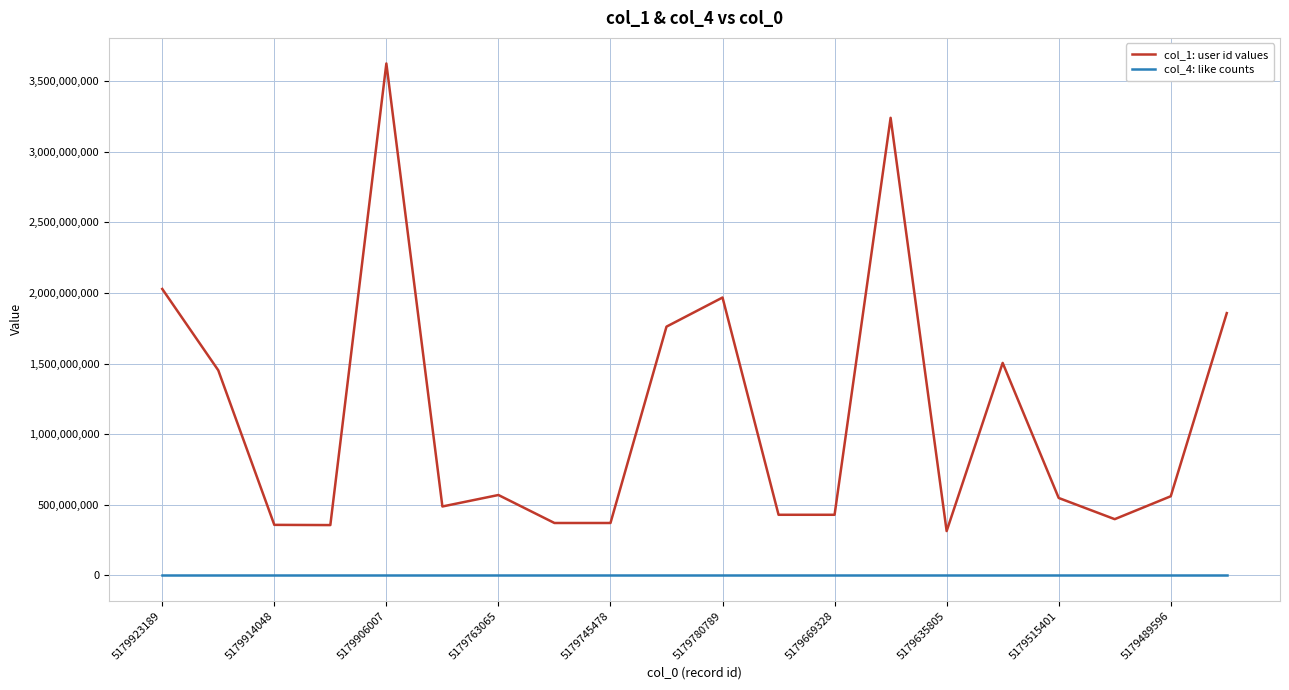

Rank the series by their average value, from highest to lowest.

col_1: user id values, col_4: like counts